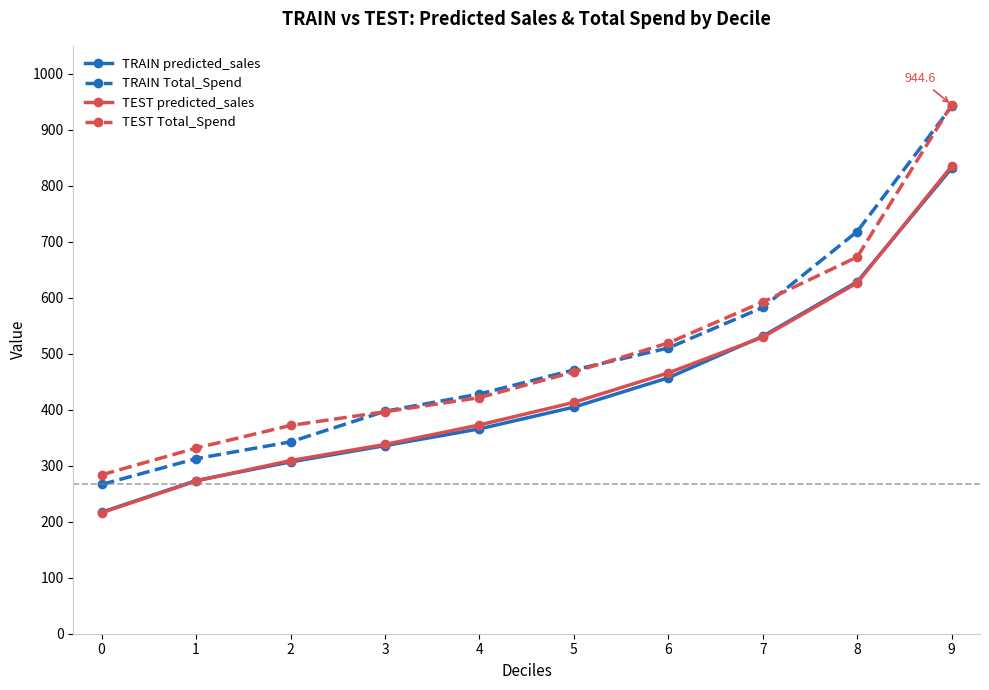

How many lines are shown in the chart?

4